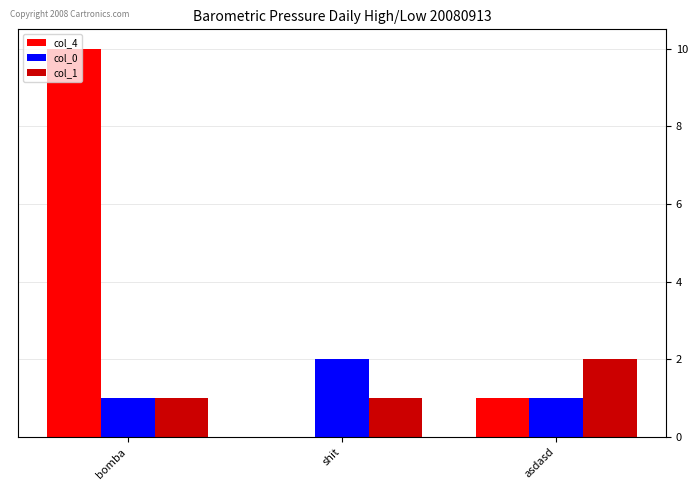

What is the sum of all col_0 values?

4